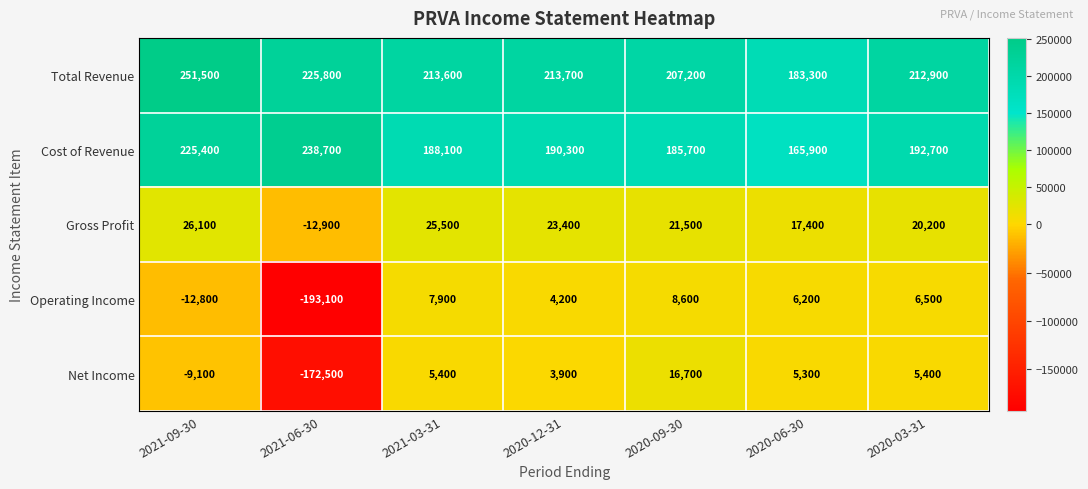

The value of Net Income at 2021-03-31 is 2696. True or false?

False